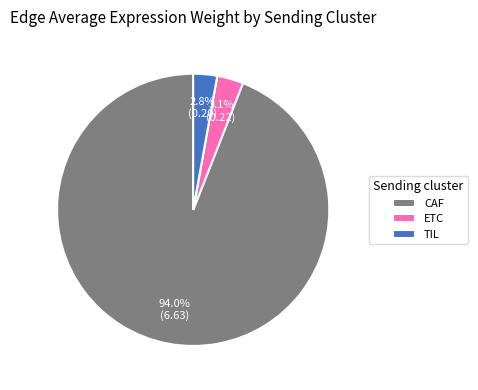

Is the sum of CAF and ETC greater than half?

Yes